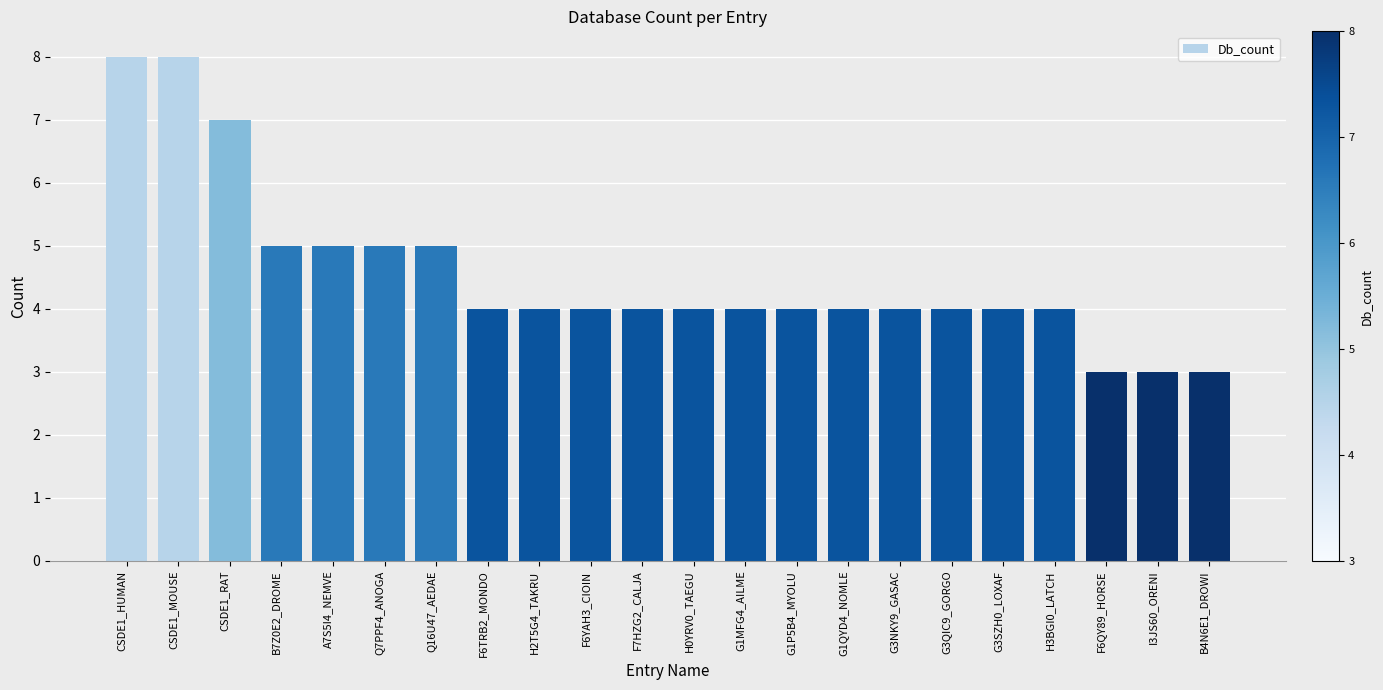

Reading left to right, extract all data points from this chart.

CSDE1_HUMAN=8	CSDE1_MOUSE=8	CSDE1_RAT=7	B7Z0E2_DROME=5	A7S5I4_NEMVE=5	Q7PPF4_ANOGA=5	Q16U47_AEDAE=5	F6TRB2_MONDO=4	H2T5G4_TAKRU=4	F6YAH3_CIOIN=4	F7HZG2_CALJA=4	H0YRV0_TAEGU=4	G1MFG4_AILME=4	G1P5B4_MYOLU=4	G1QYD4_NOMLE=4	G3NKY9_GASAC=4	G3QIC9_GORGO=4	G3SZH0_LOXAF=4	H3BGI0_LATCH=4	F6QY89_HORSE=3	I3JS60_ORENI=3	B4N6E1_DROWI=3